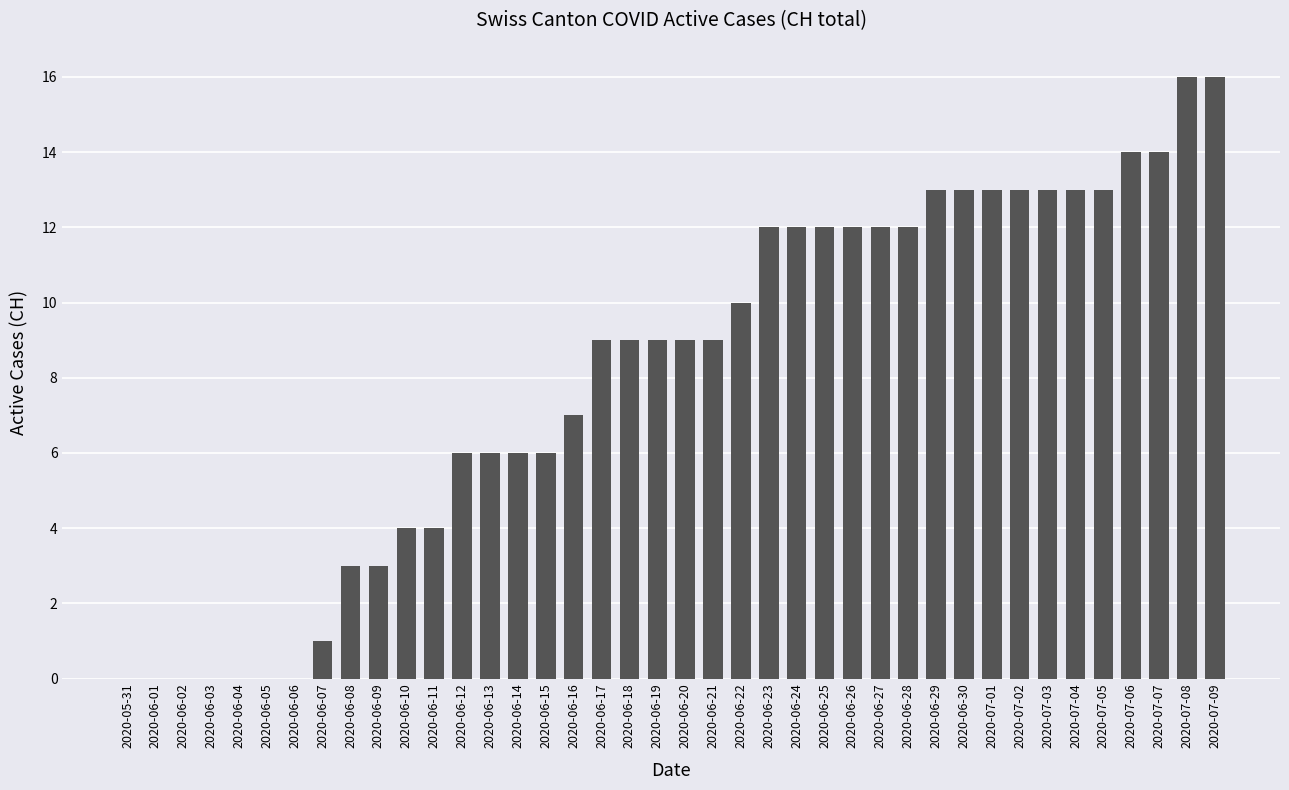

Which has a higher value, 2020-06-24 or 2020-06-30?

2020-06-30